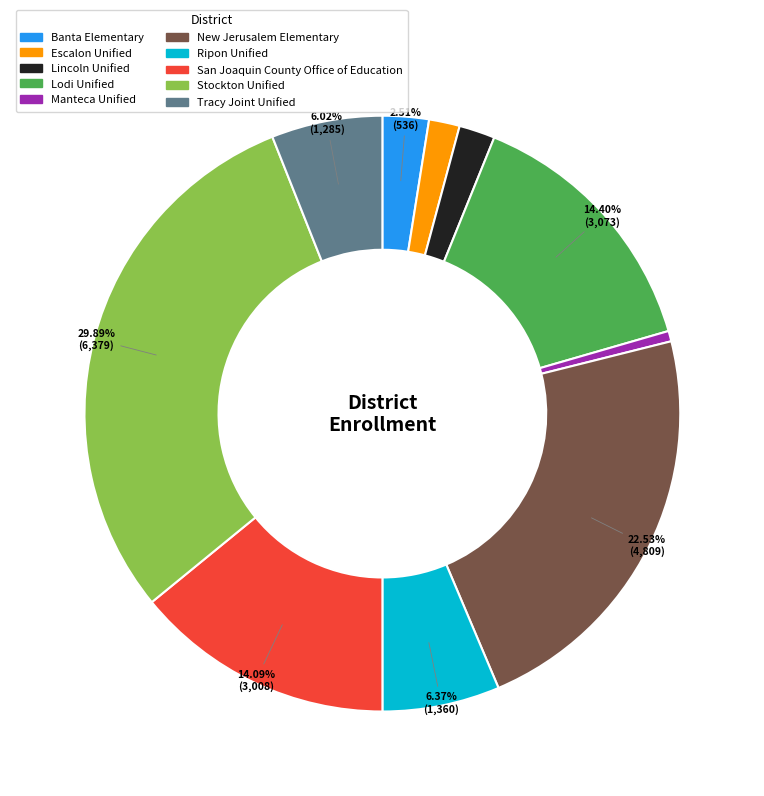

Does Lodi Unified represent more than half of the total?

No